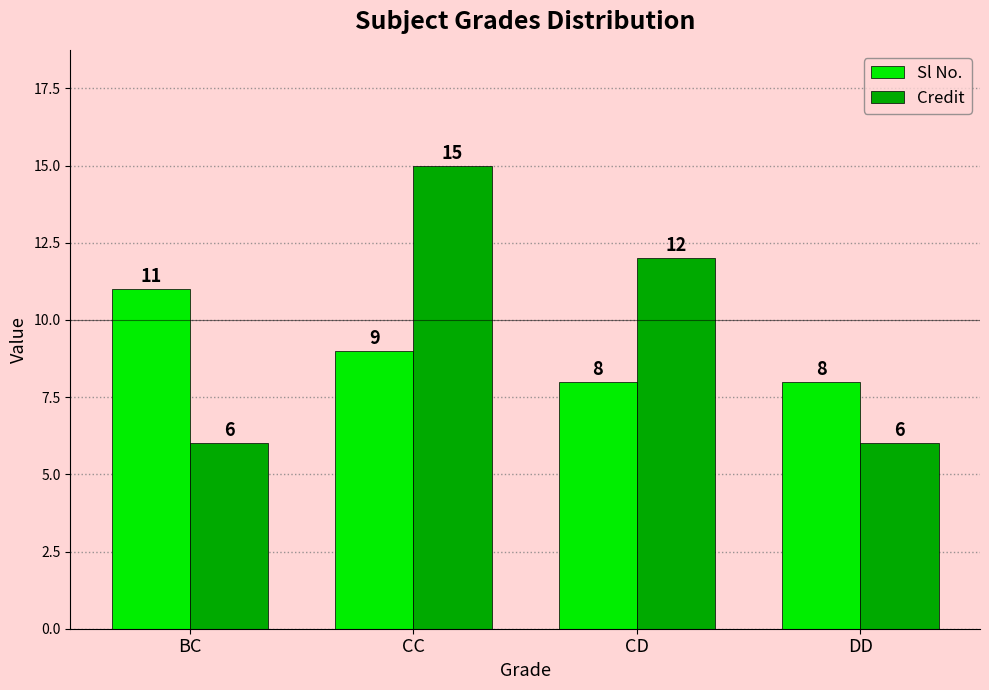

Is it true that Sl No. equals 8 at DD?

True